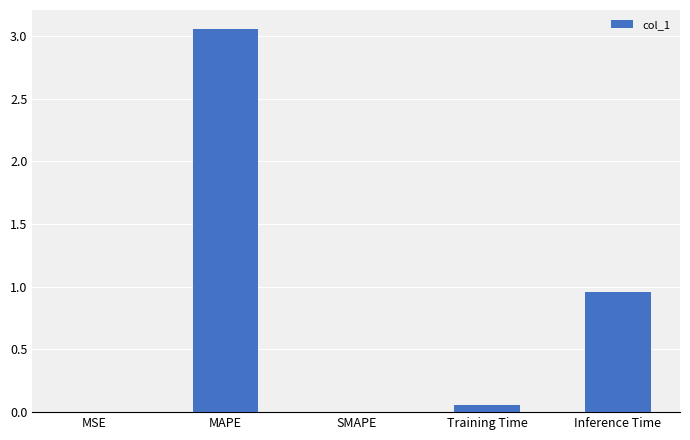

At which category does the chart reach its peak across all series?

MAPE